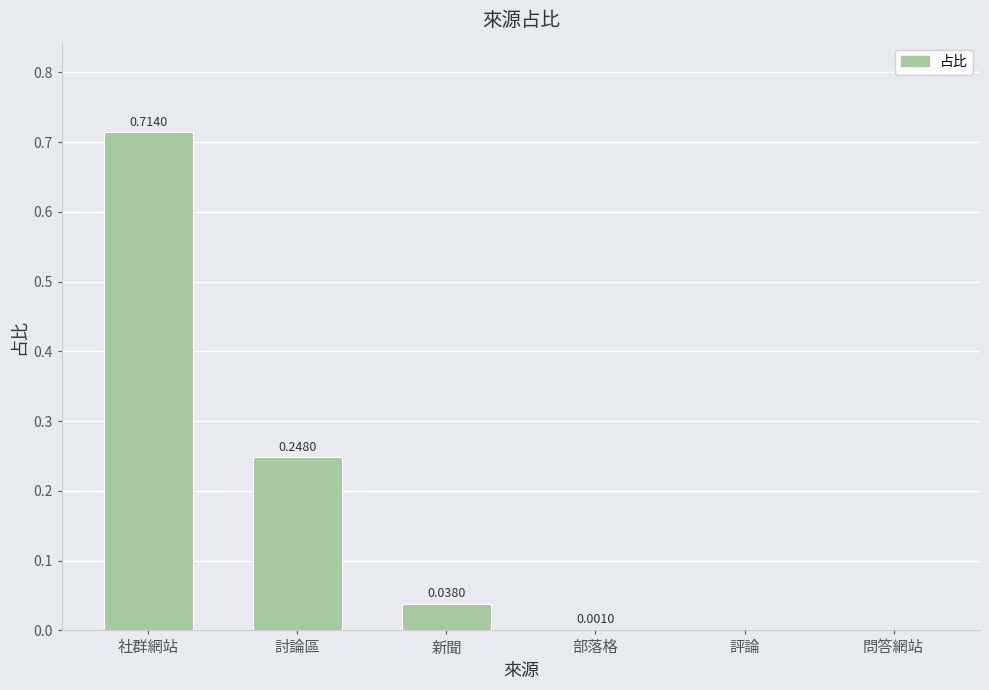

What is the sum of all values?

1.0